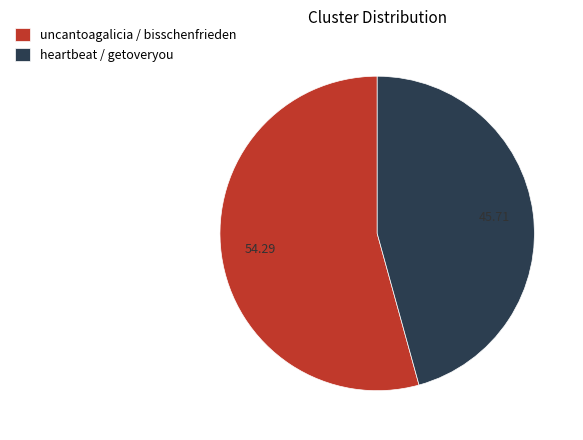

Is the sum of heartbeat / getoveryou and uncantoagalicia / bisschenfrieden greater than half?

Yes